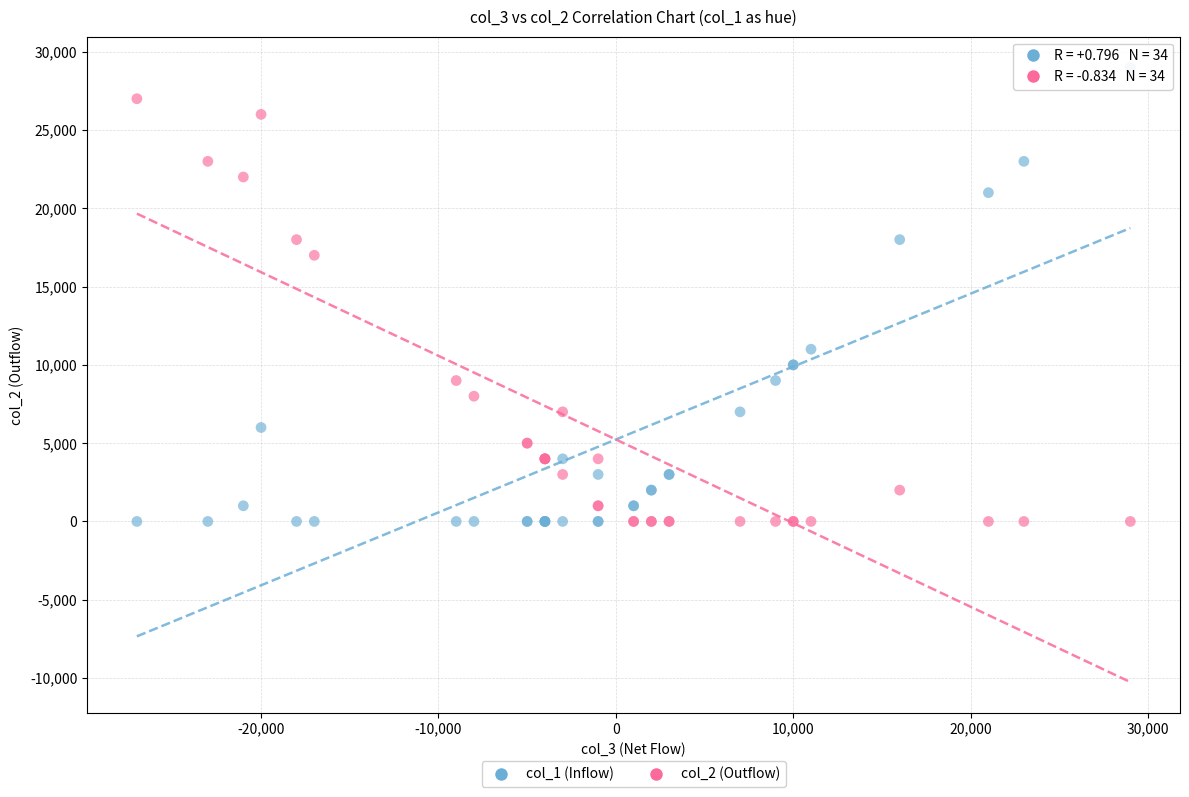

Across all series, what Y value is closest to 14500?

17000